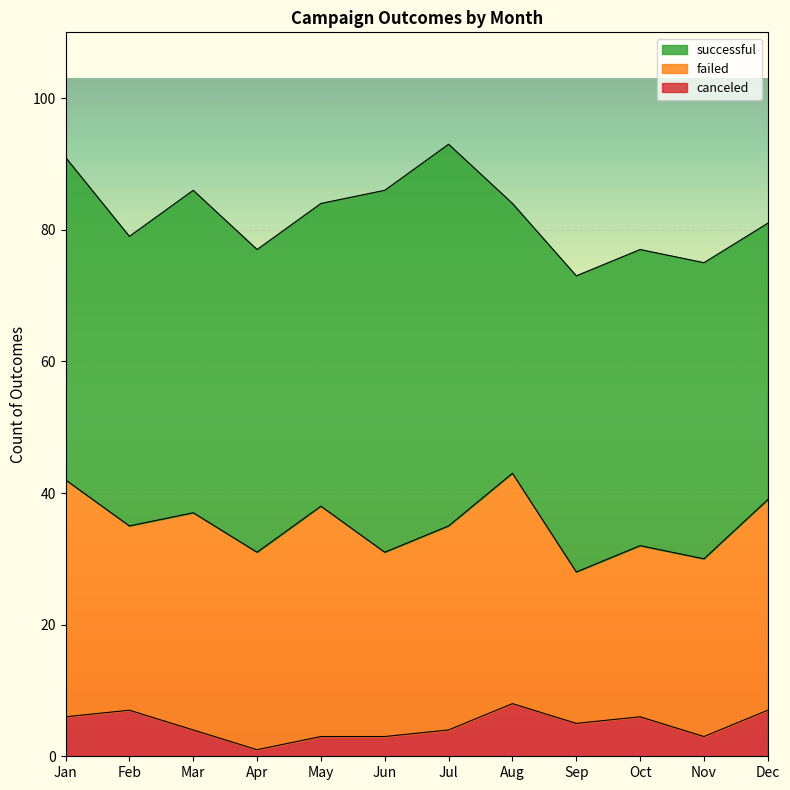

Reading right to left, transcribe all the data shown in this chart.

successful: Dec=42	Nov=45	Oct=45	Sep=45	Aug=41	Jul=58	Jun=55	May=46	Apr=46	Mar=49	Feb=44	Jan=49
failed: Dec=32	Nov=27	Oct=26	Sep=23	Aug=35	Jul=31	Jun=28	May=35	Apr=30	Mar=33	Feb=28	Jan=36
canceled: Dec=7	Nov=3	Oct=6	Sep=5	Aug=8	Jul=4	Jun=3	May=3	Apr=1	Mar=4	Feb=7	Jan=6